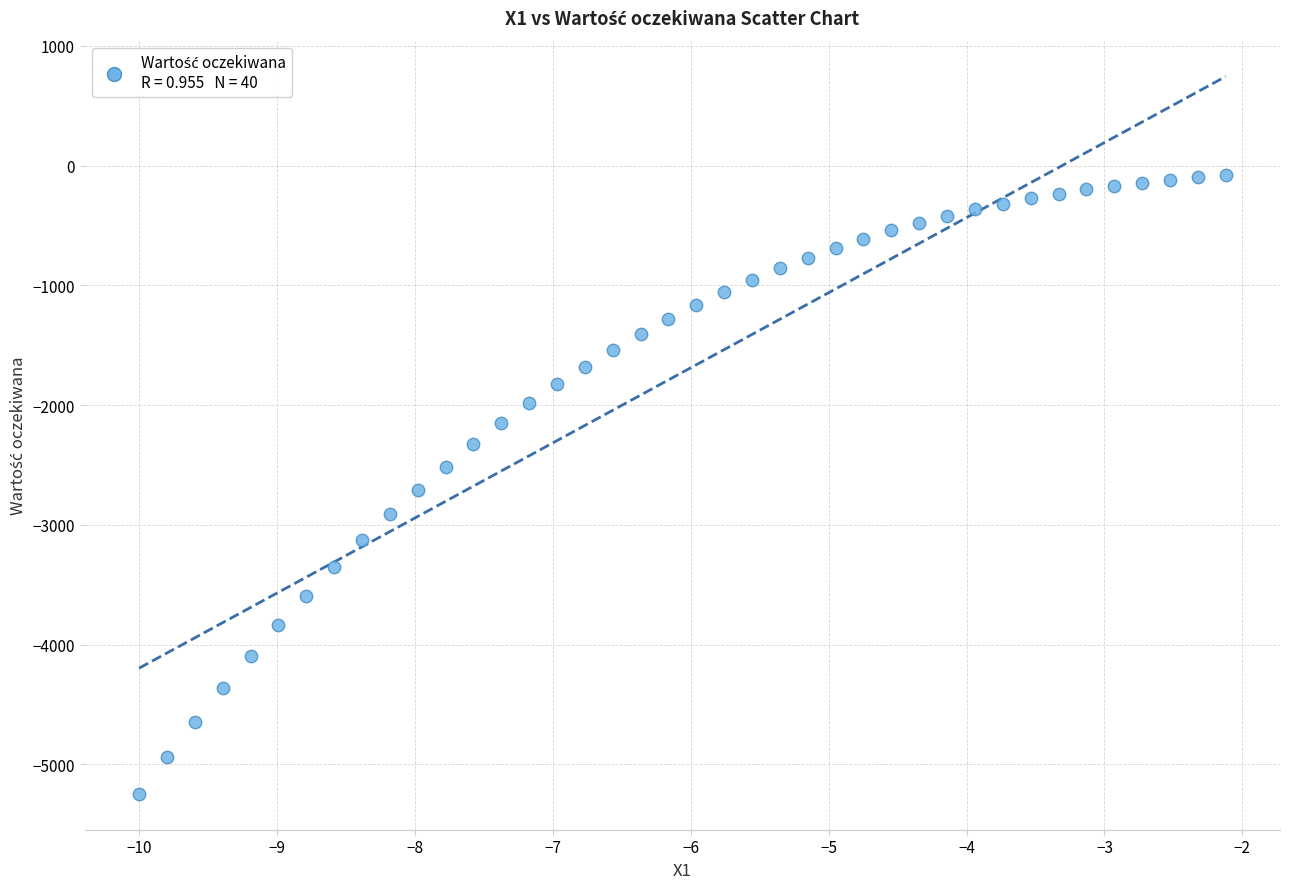

What is the range of X values (max minus min)?

7.9